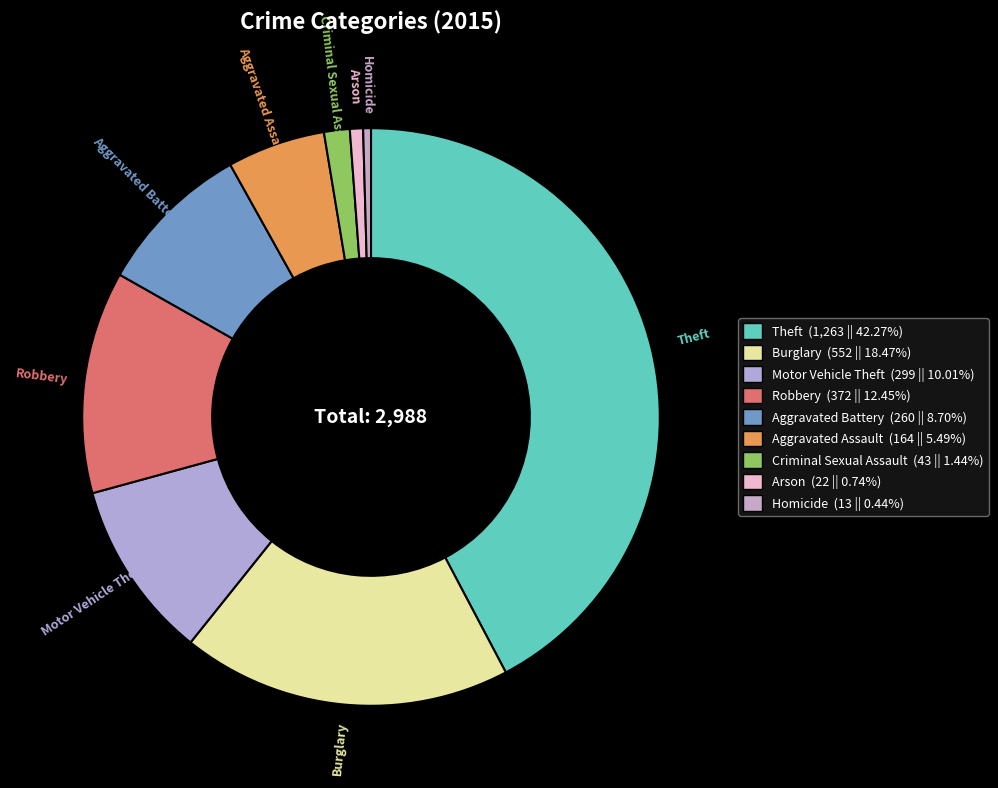

Which has a higher value, Criminal Sexual Assault or Aggravated Battery?

Aggravated Battery